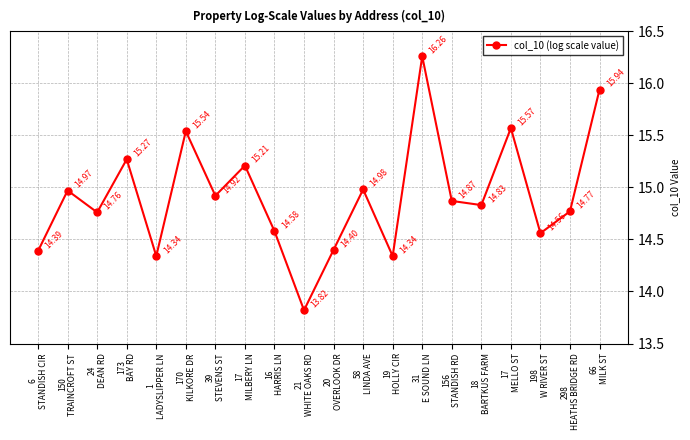

Which has a higher value, 66
MILK ST or 21
WHITE OAKS RD?

66
MILK ST